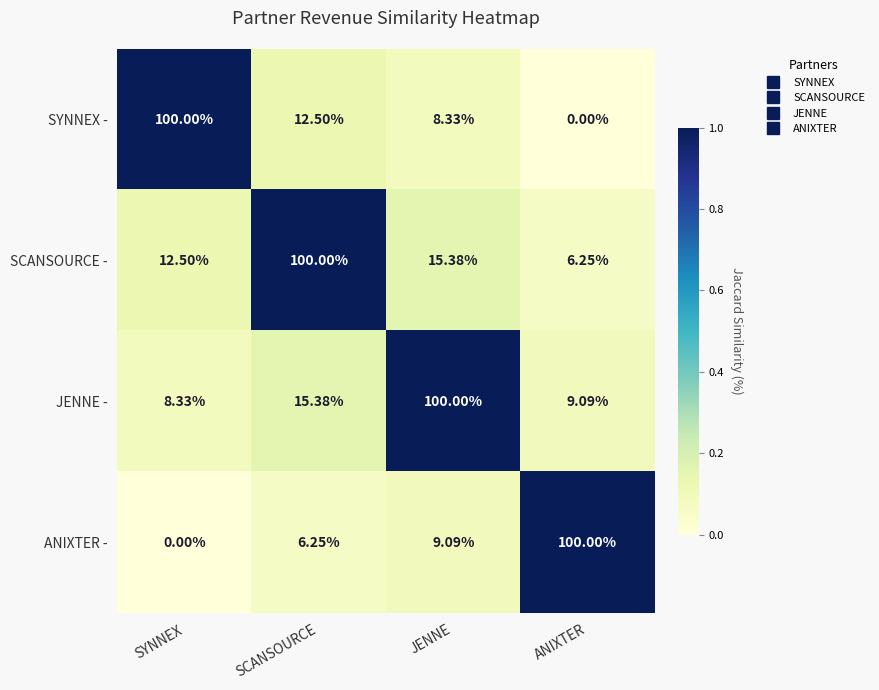

Rank the categories by SCANSOURCE - value from lowest to highest.

ANIXTER, SYNNEX, JENNE, SCANSOURCE